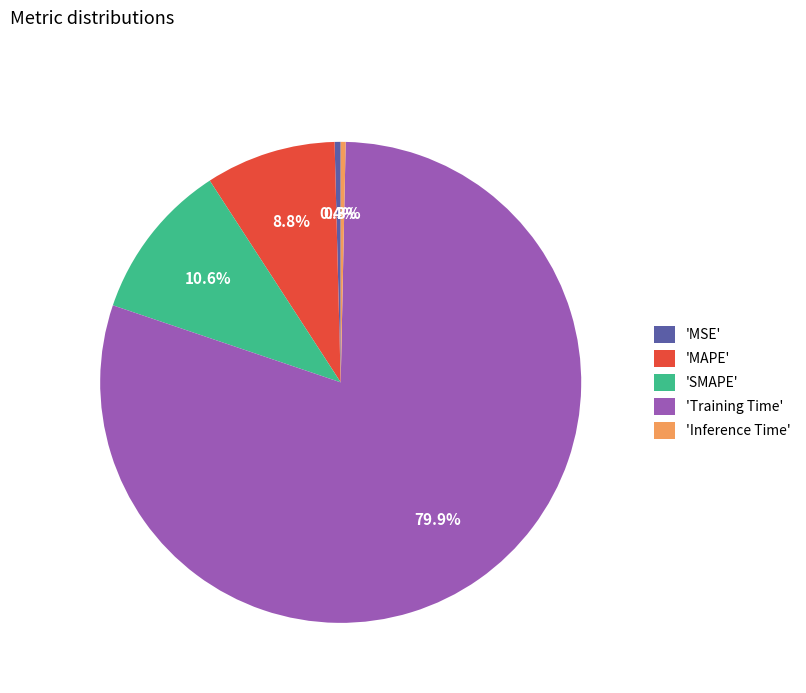

Which has a higher value, 'MSE' or 'SMAPE'?

'SMAPE'